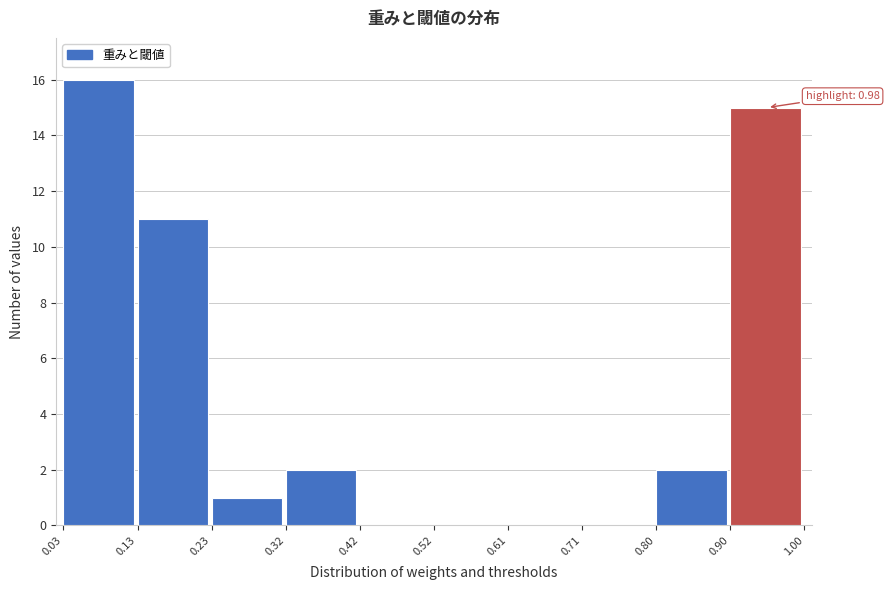

Over which range of the x-axis is the bar tallest?

0.03 to 0.13